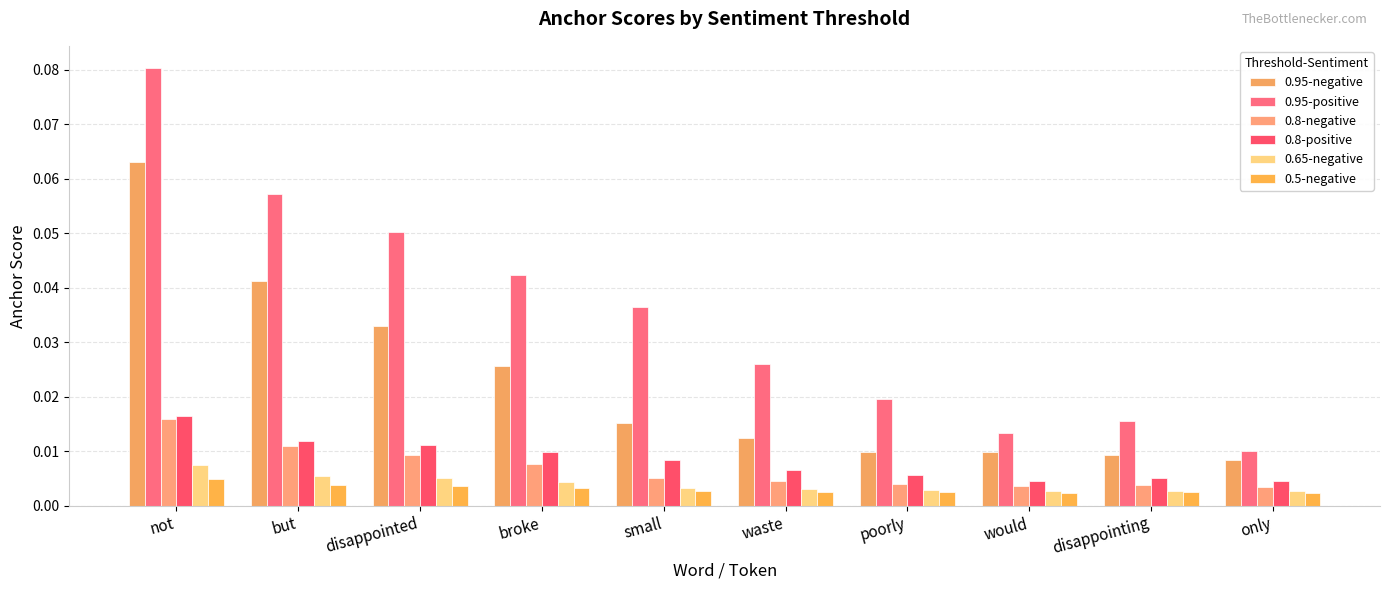

What is the label of the 2nd bar from the left?

but